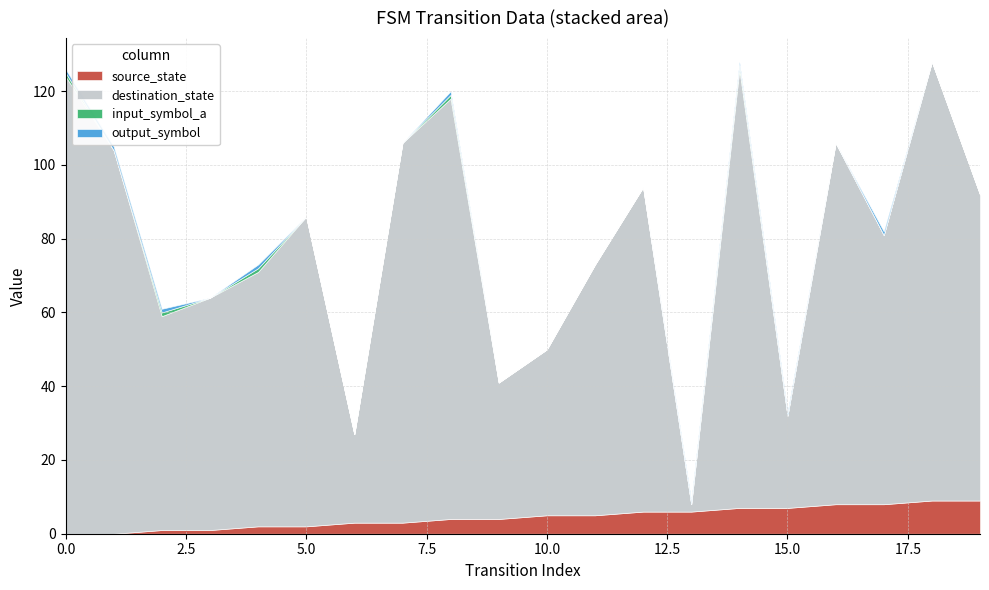

Which series has the largest total across all categories?

destination_state